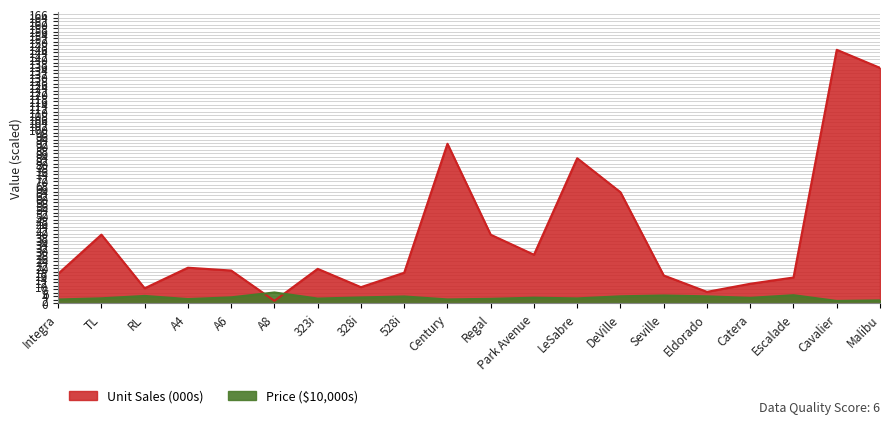

How many values in the Price series are below 3?

9